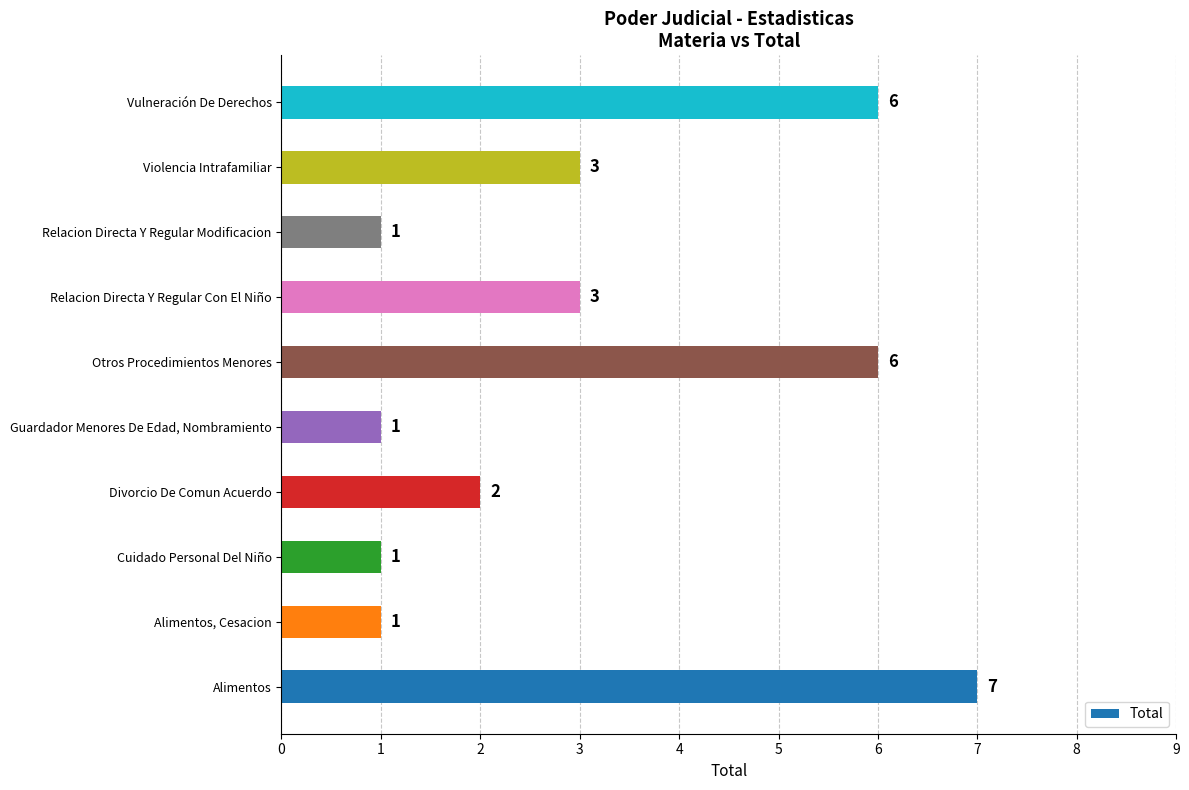

What is the greatest value displayed?

7